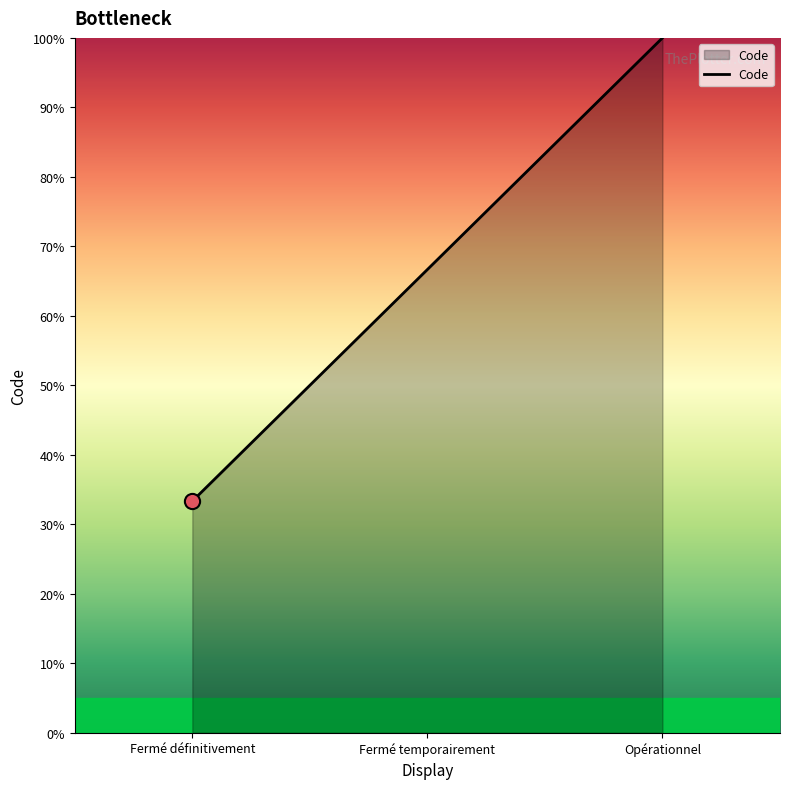

Approximately how many times larger is the value at Fermé définitivement compared to Opérationnel?

0.3